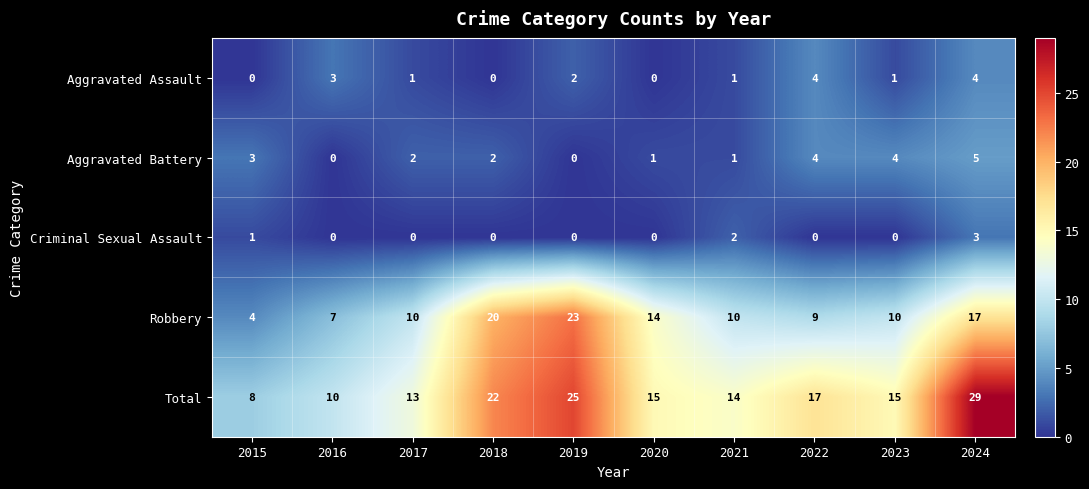

What is the difference between the maximum and minimum values in the Aggravated Battery series?

5